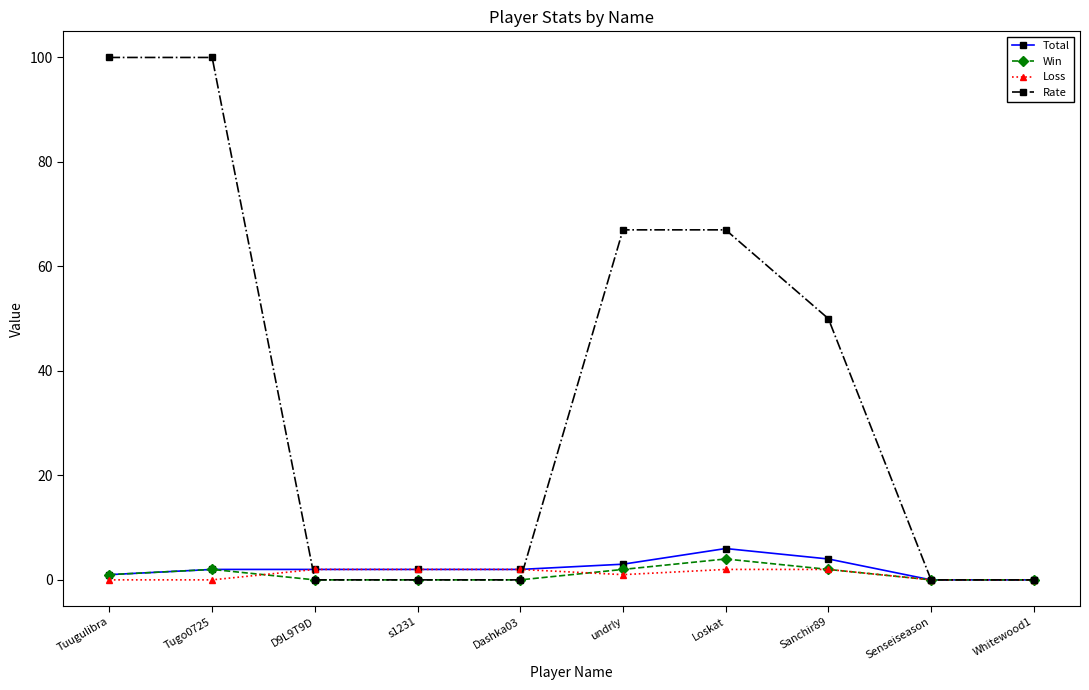

What is the sum of all Total values?

22